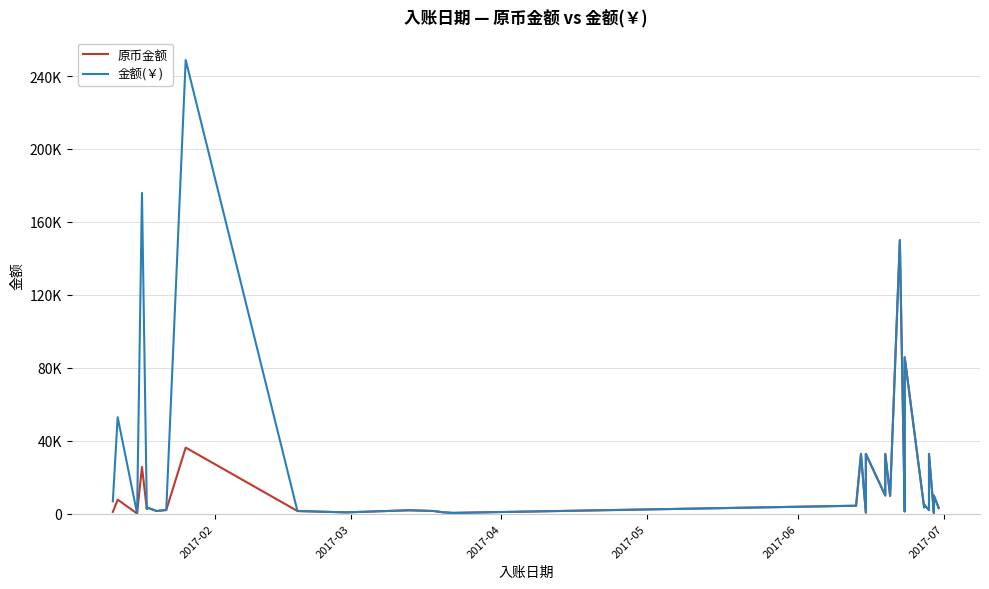

True or false: 金额(￥) and 原币金额 cross at least once.

False